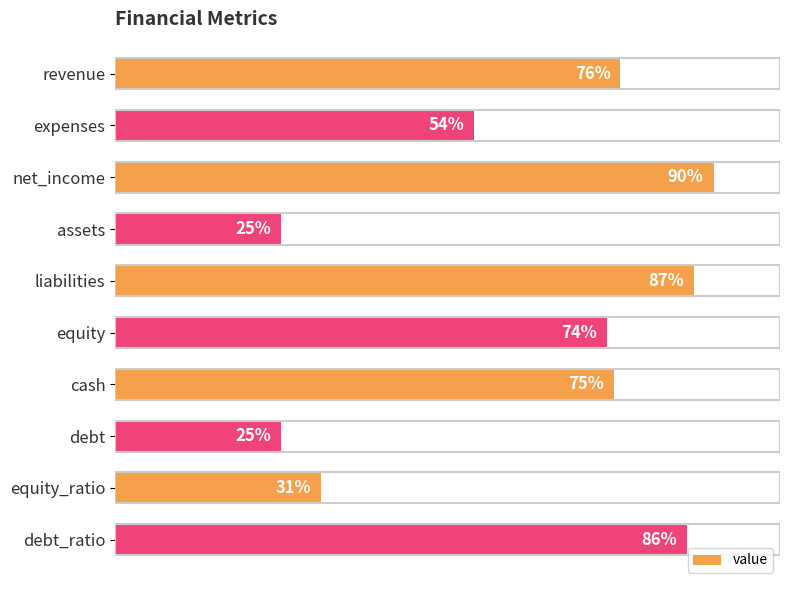

Which category has the highest value across all series?

net_income